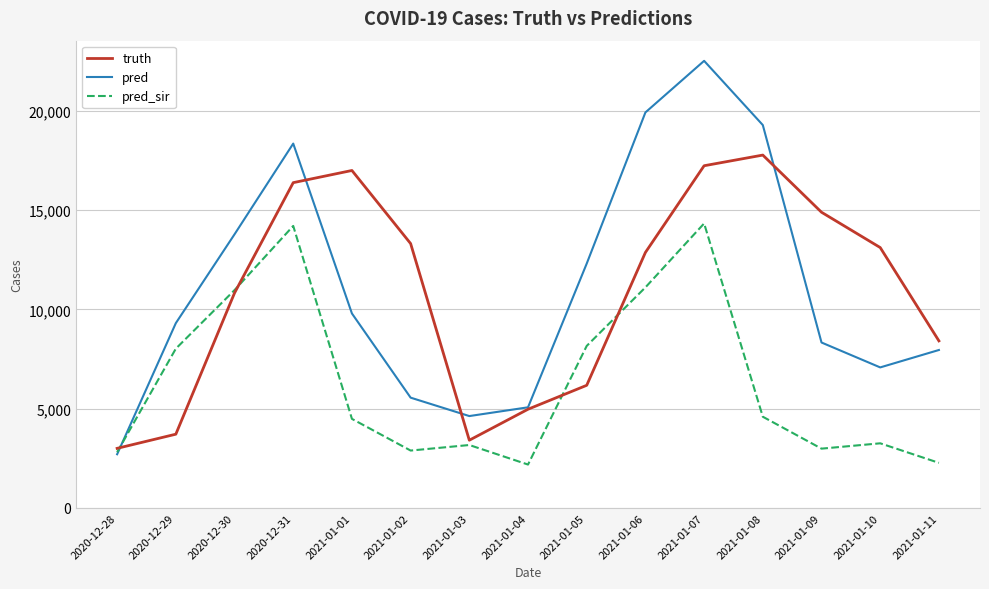

What are all the series names shown in the legend?

truth, pred, pred_sir